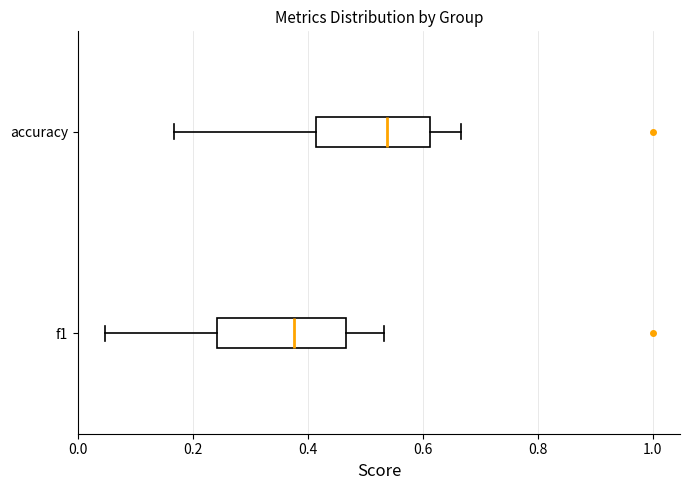

Where does the left whisker of the box for f1 end on the x-axis? The values are not printed on the chart, so give them approximately, as read against the axis.

0.04